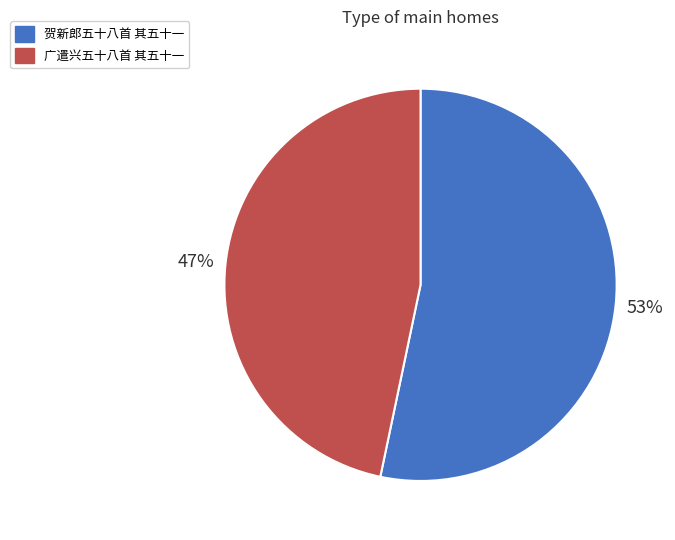

Count the number of slices in the pie.

2